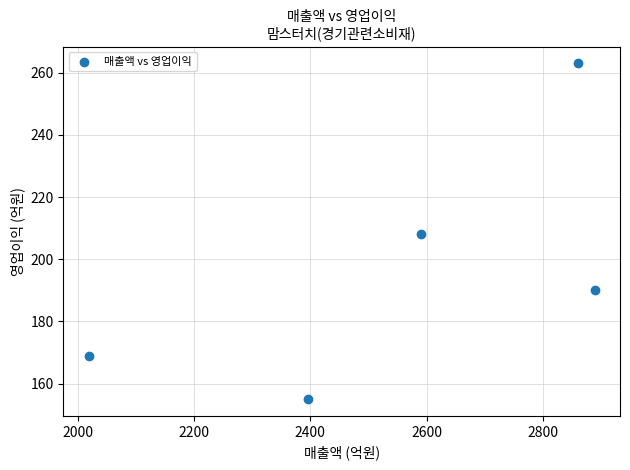

What is the range of Y values (max minus min)?

108